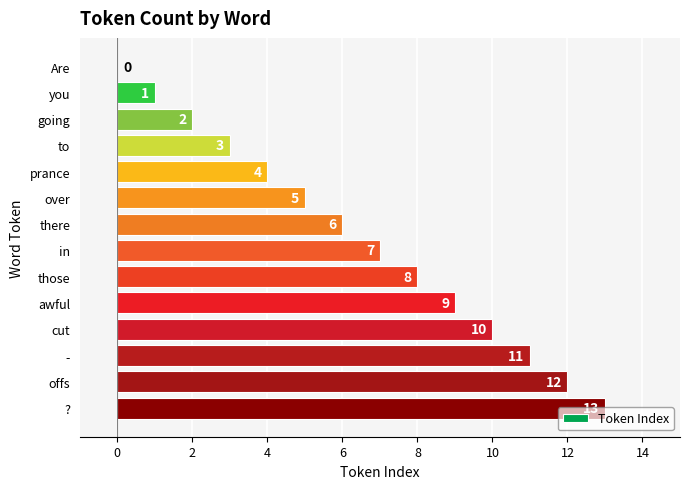

What is the sum of the values at awful and you?

10